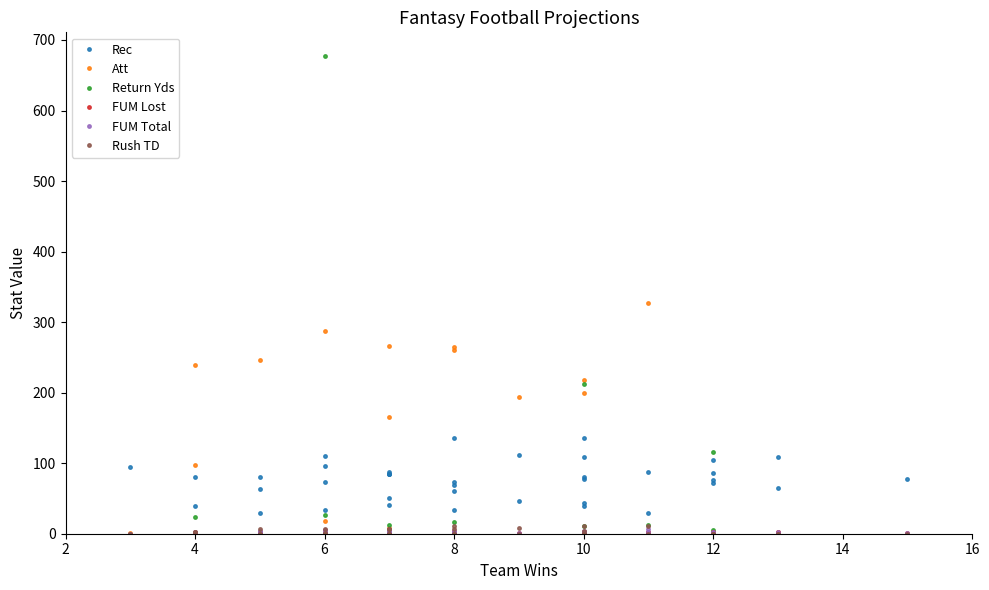

How many data points in FUM Total are above 2?

11